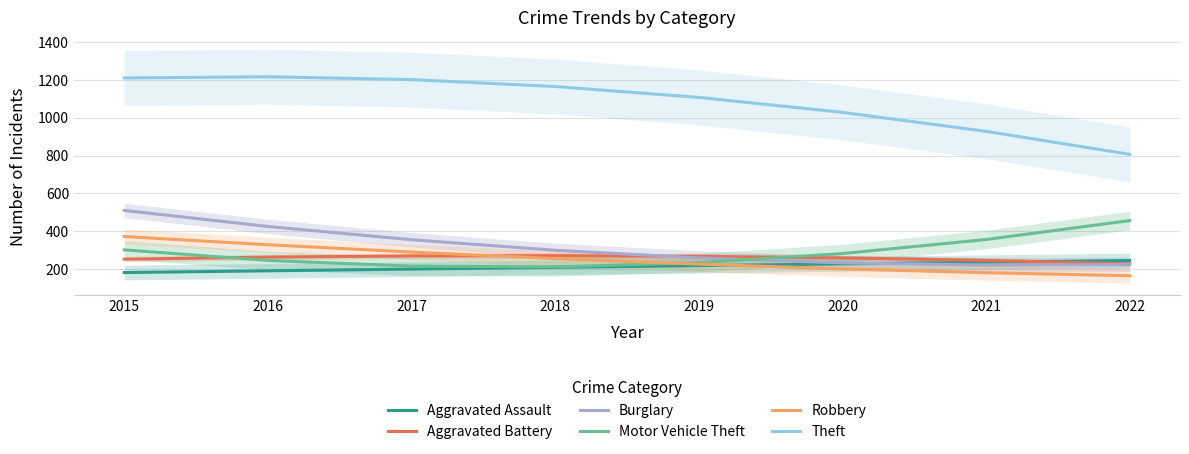

True or false: Theft and Motor Vehicle Theft cross at least once.

False